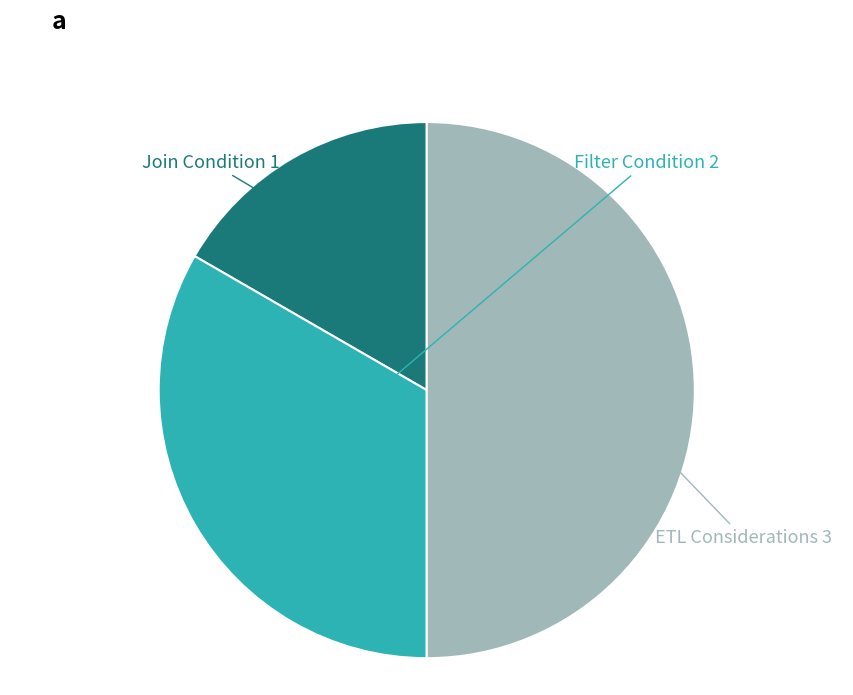

How many slices are in this pie chart?

3